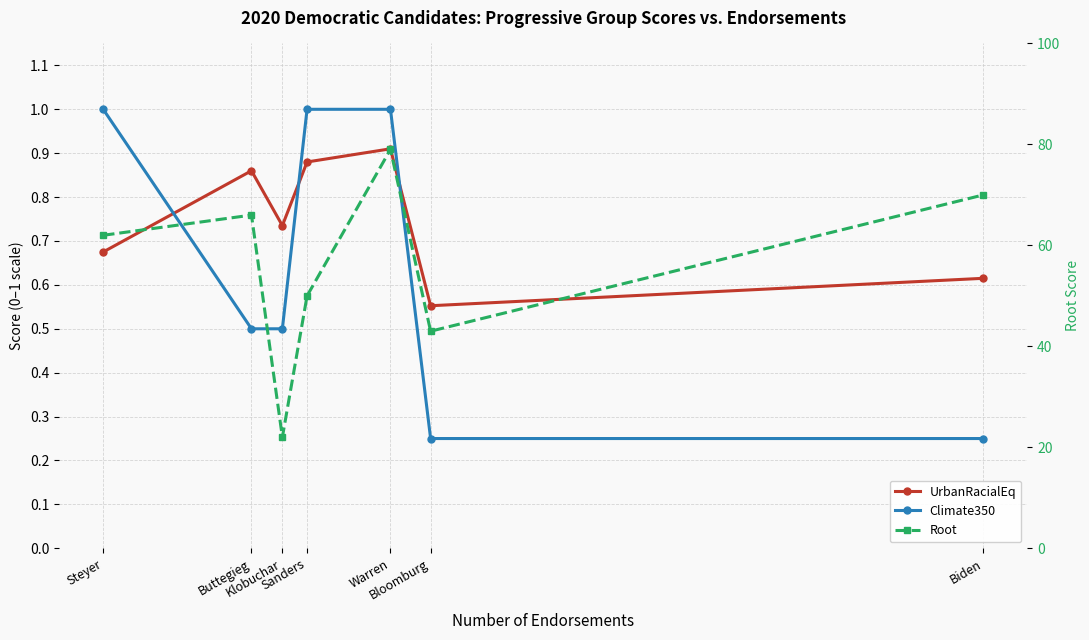

Which category has the lowest value in the Climate350 series?

Bloomburg